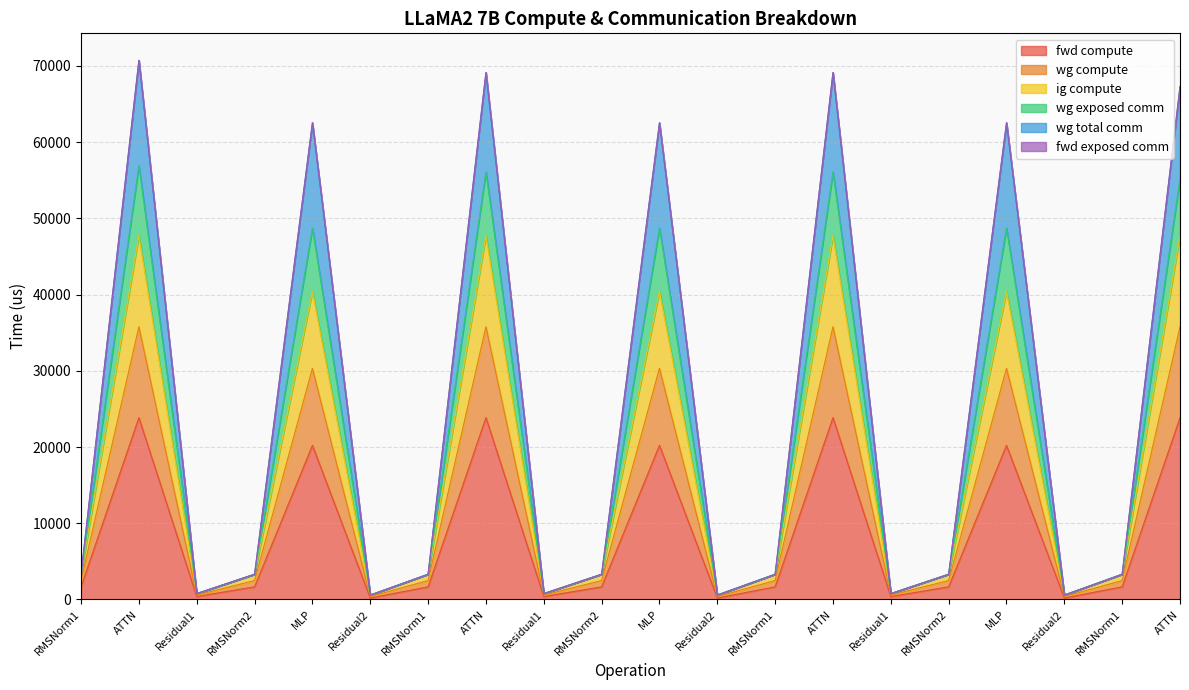

Does the chart have visible grid lines?

Yes